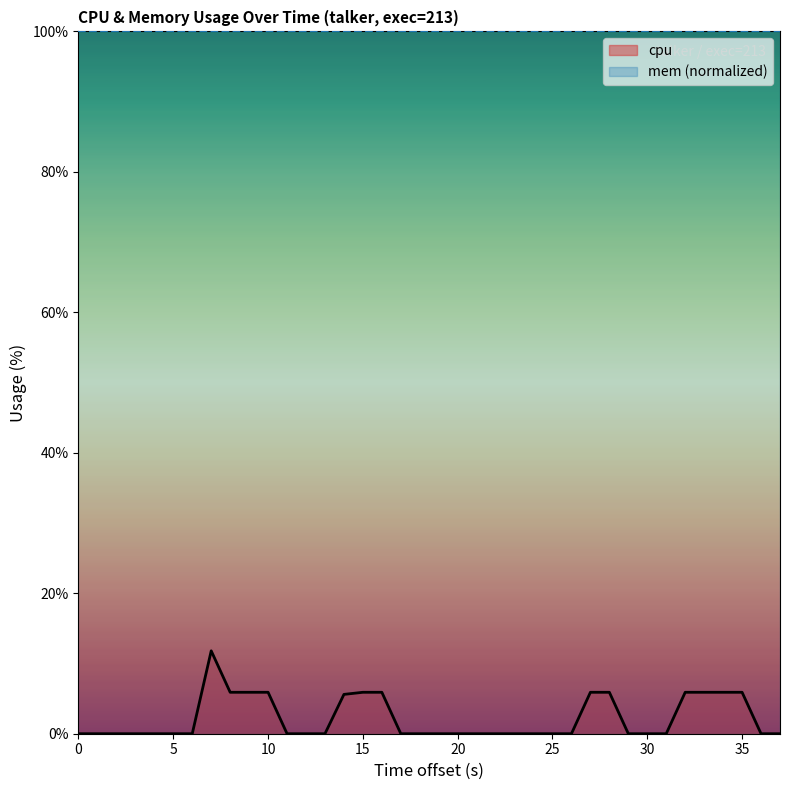

True or false: the data has more than 1 interior local peaks.

False